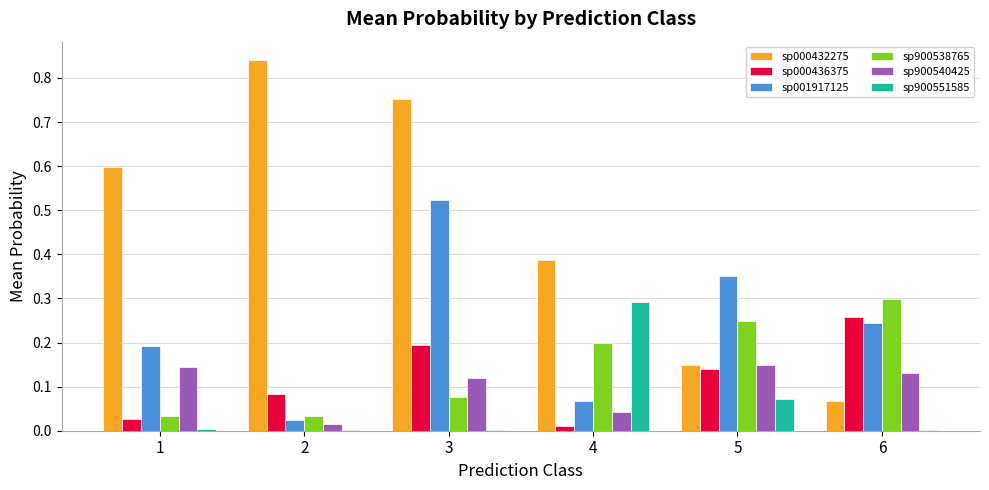

At which category is the sum across all series the highest?

3